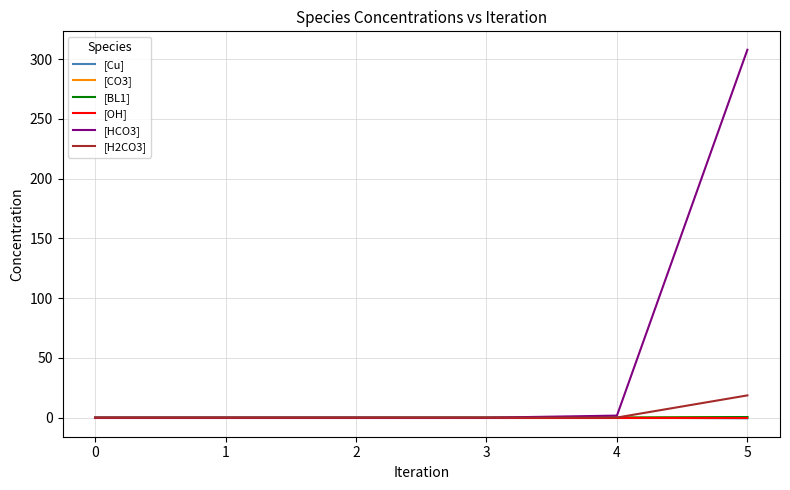

Does the chart display data point markers on the line(s)?

No